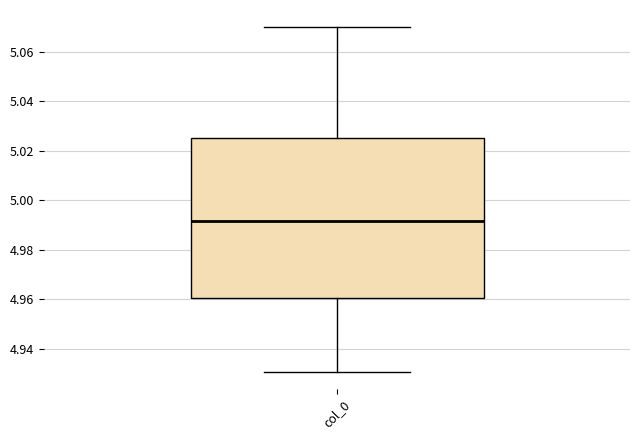

Where does the upper whisker of the box for col_0 end on the y-axis? The values are not printed on the chart, so give them approximately, as read against the axis.

5.070